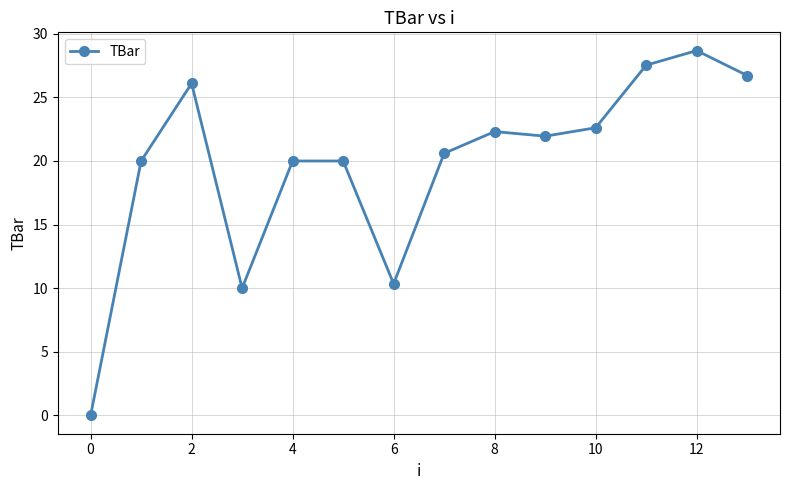

What is the average value?

19.8